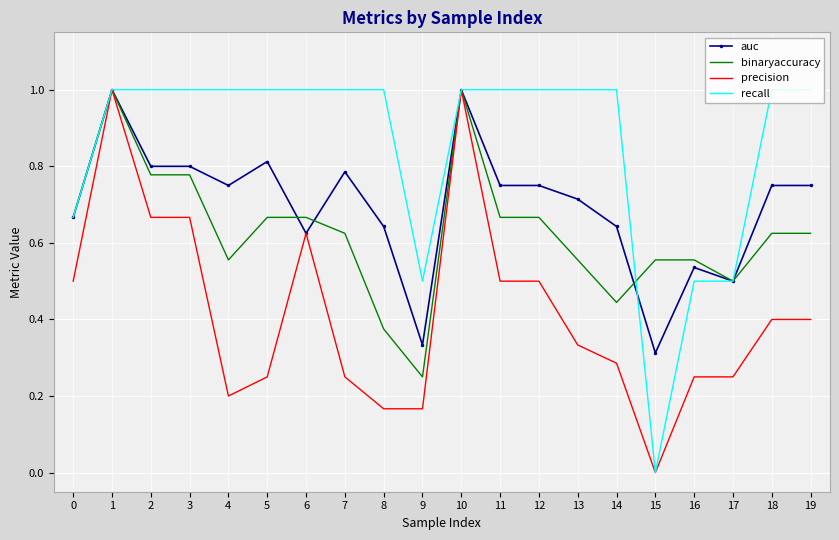

List the series in order of their overall mean, lowest first.

precision, binaryaccuracy, auc, recall